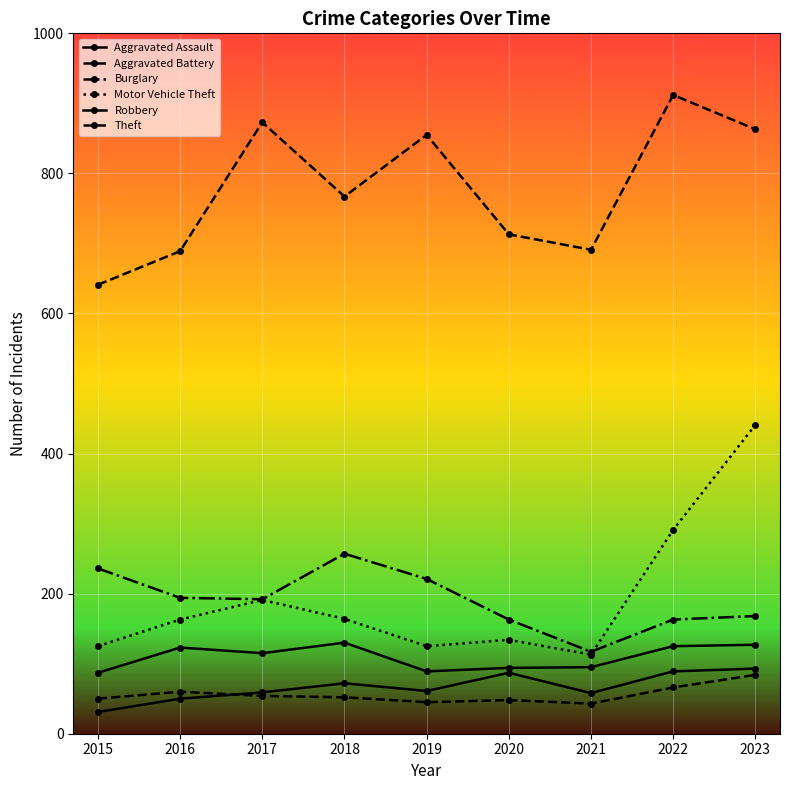

Is it true that Motor Vehicle Theft equals 164 at 2018?

True